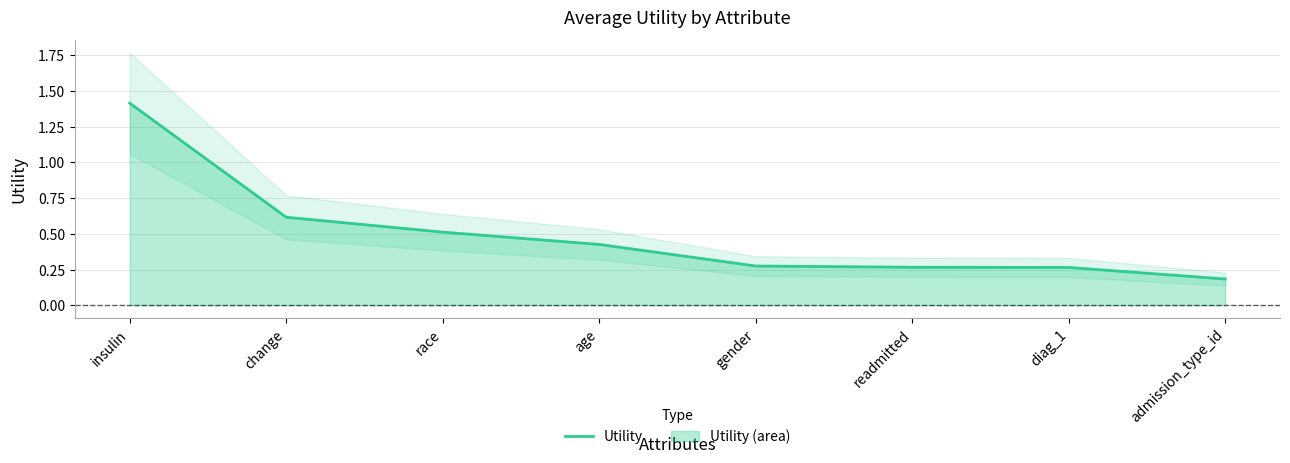

Which has a higher value, admission_type_id or diag_1?

diag_1